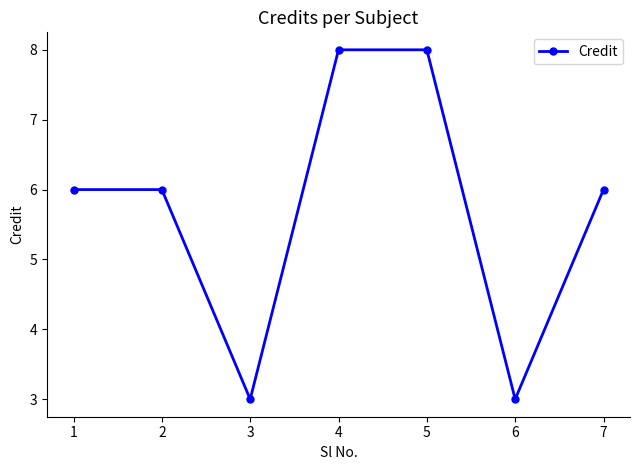

How many lines are shown in the chart?

1